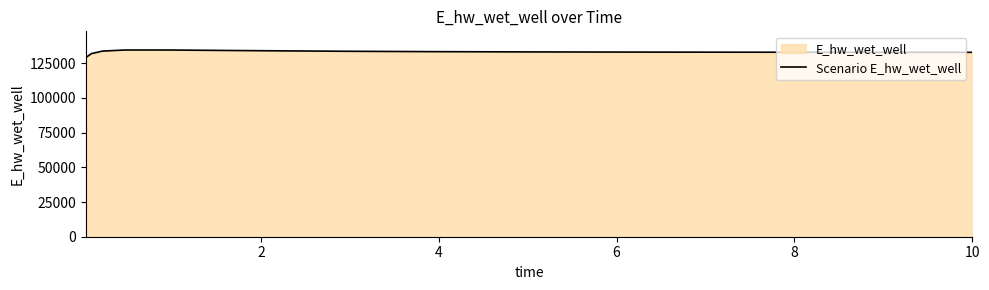

What is the difference between the maximum and minimum values?

5471.7